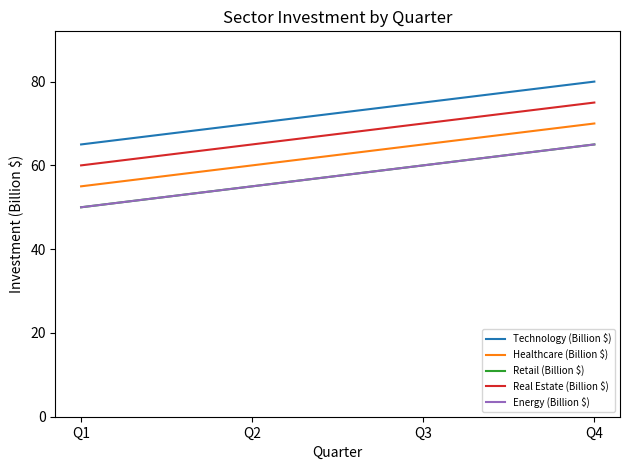

What is the value of the Retail (Billion $) point at the 4th from the left?

65